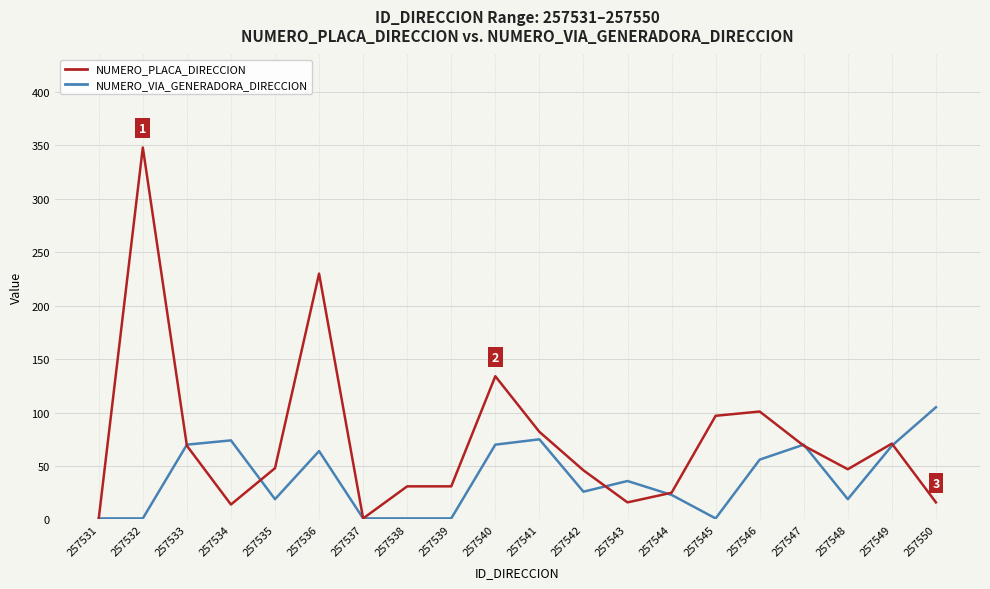

What is the difference between the highest and lowest values at 257535?

29